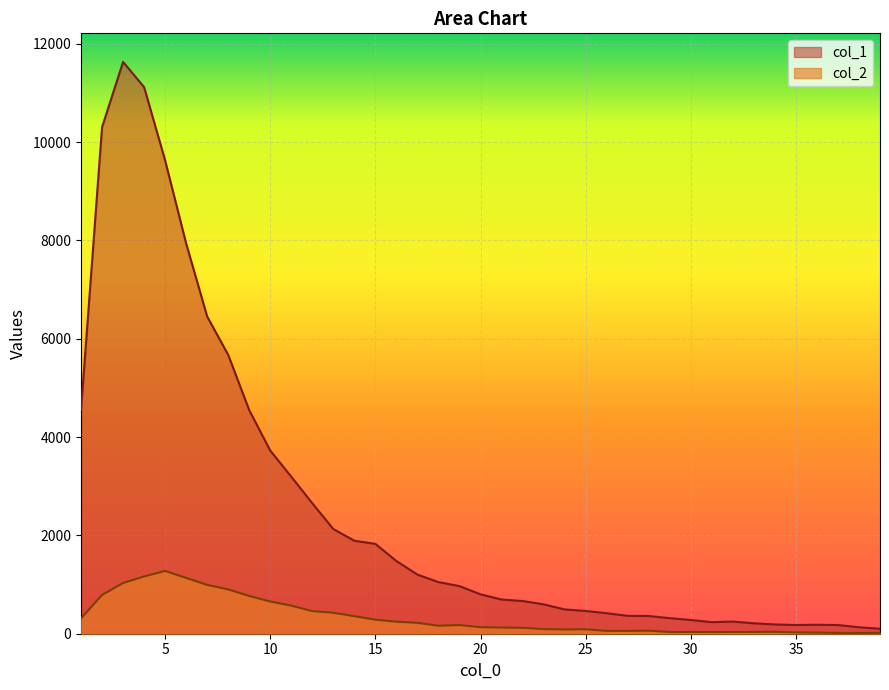

What are all the series names shown in the legend?

col_1, col_2